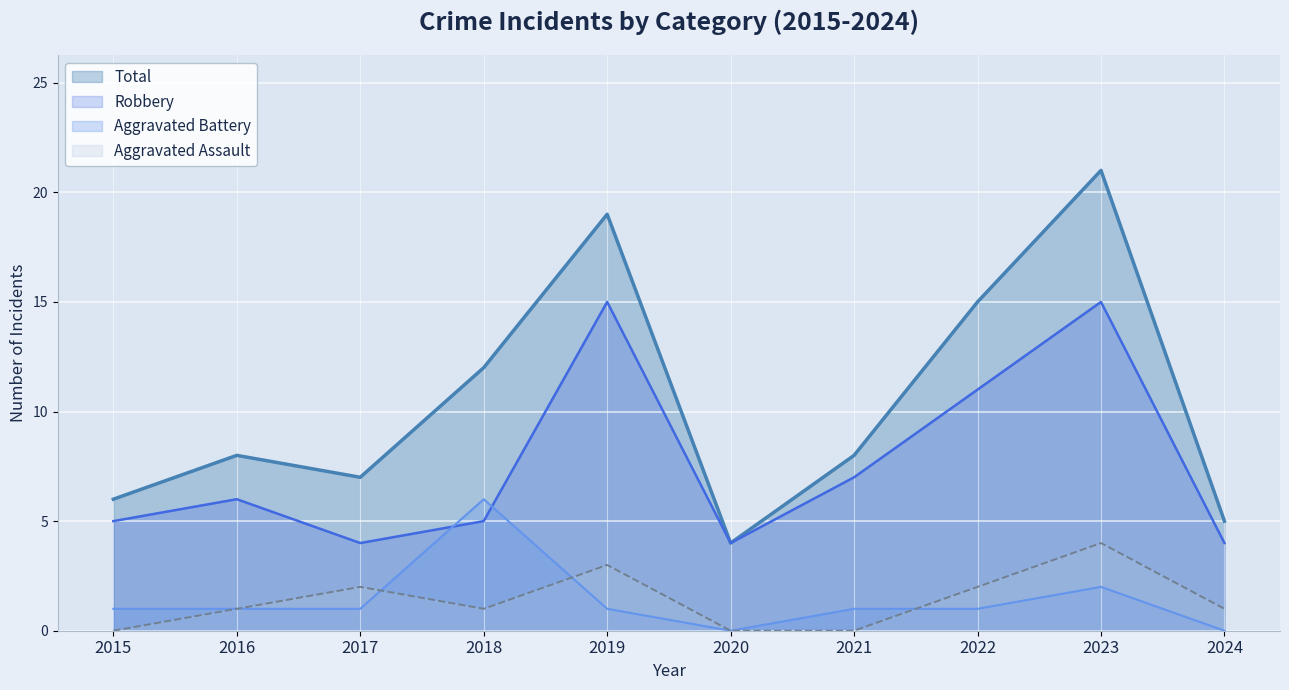

The value of Aggravated Assault at 2021 is 0. True or false?

True